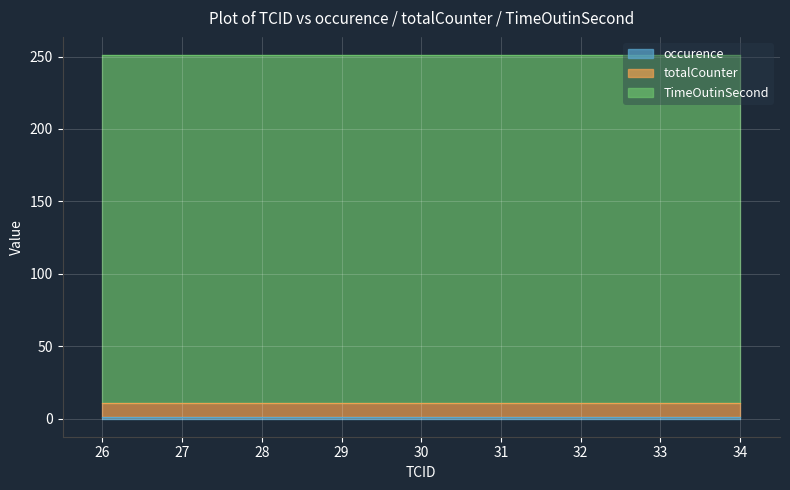

What is the sum of the totalCounter values at 34 and 29?

20